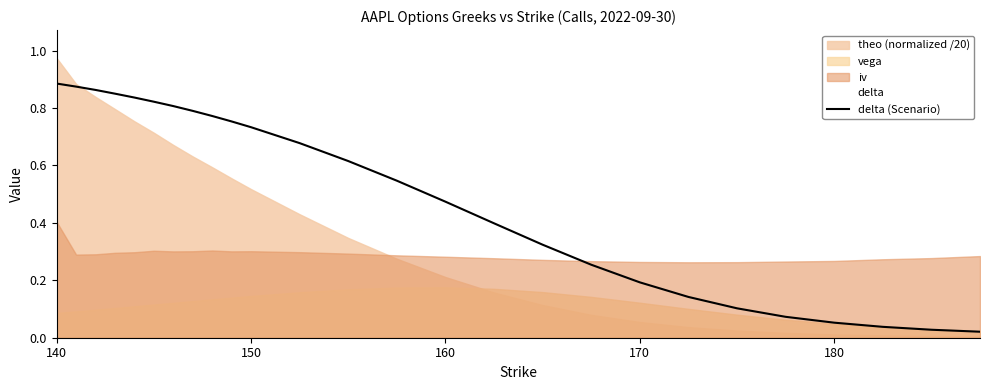

Is it true that delta (Scenario) equals 0.2 at 170?

True